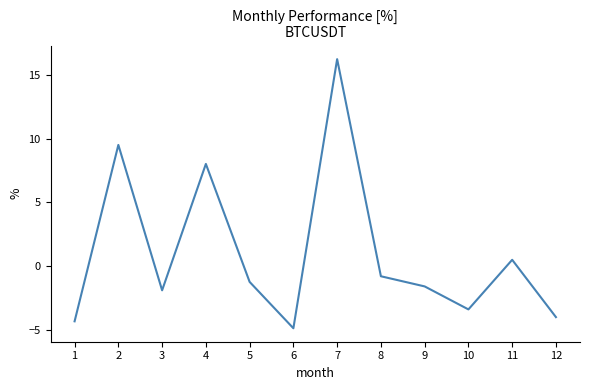

Reading left to right, extract all data points from this chart.

-4.3	9.5	-1.9	8.0	-1.3	-4.9	16.3	-0.8	-1.6	-3.4	0.5	-4.0